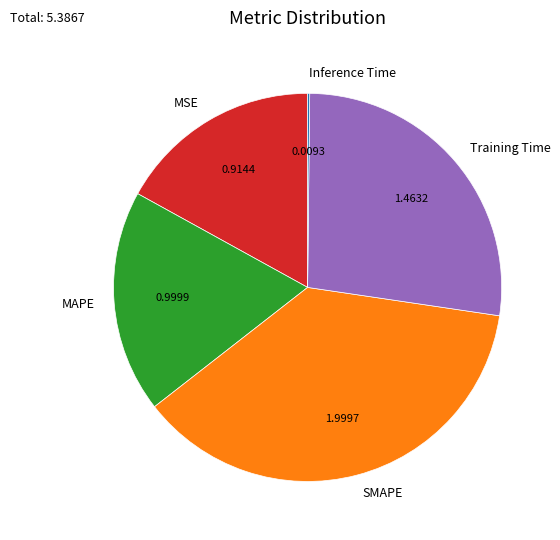

Is Training Time the majority of the pie?

No